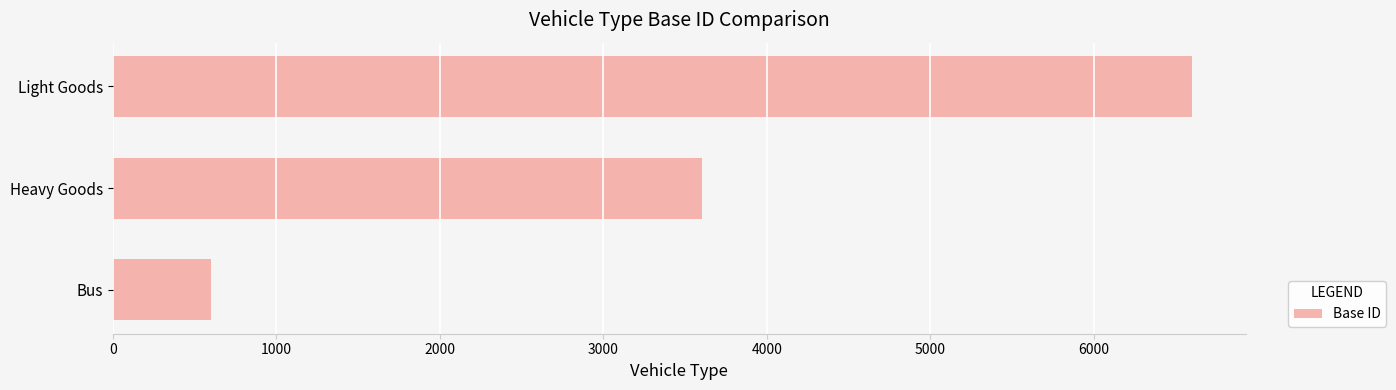

What is the approximate value at Light Goods?

6600